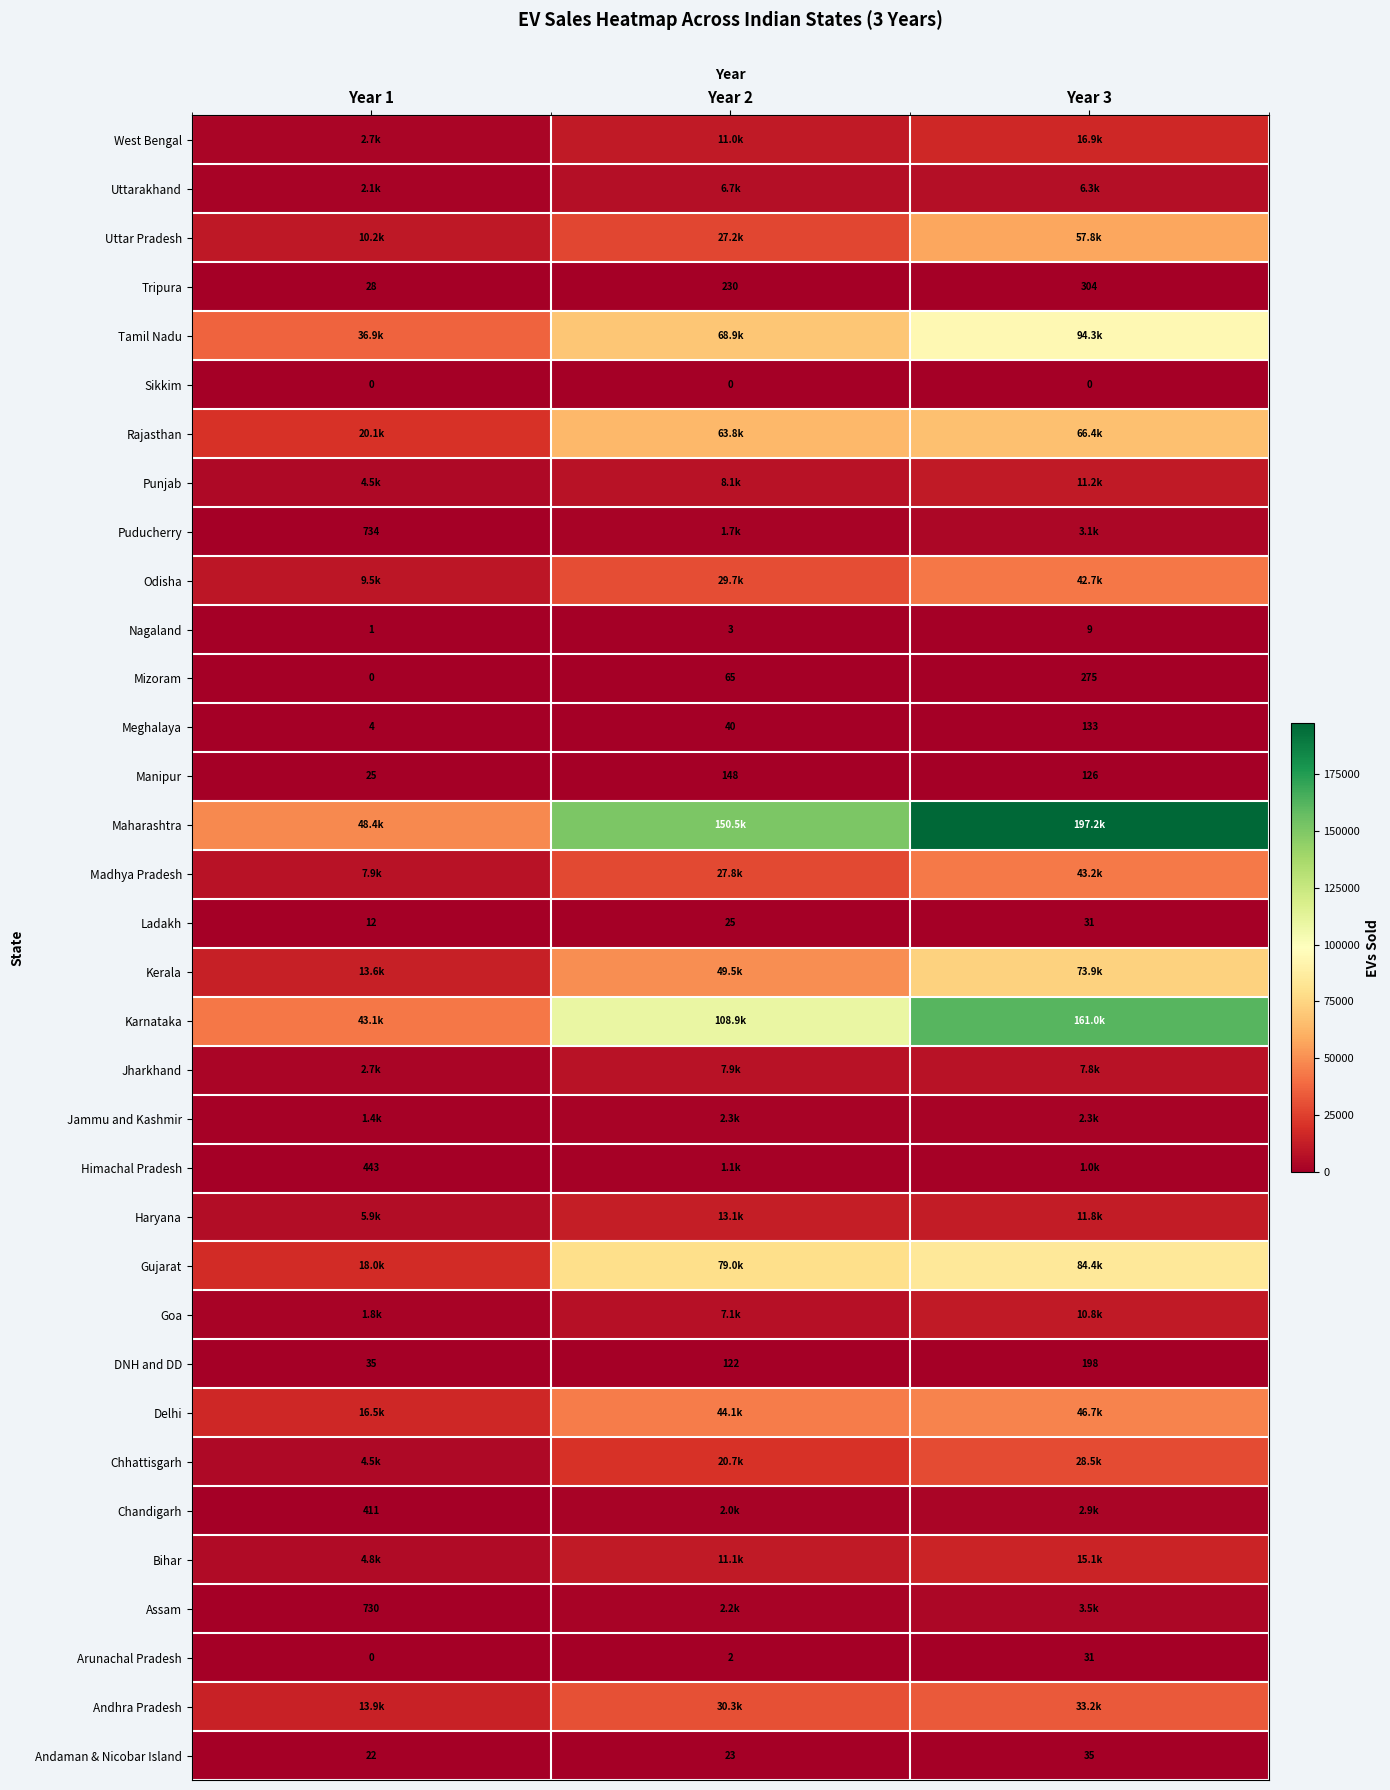

The value of Mizoram at Year 2 is 65. True or false?

True